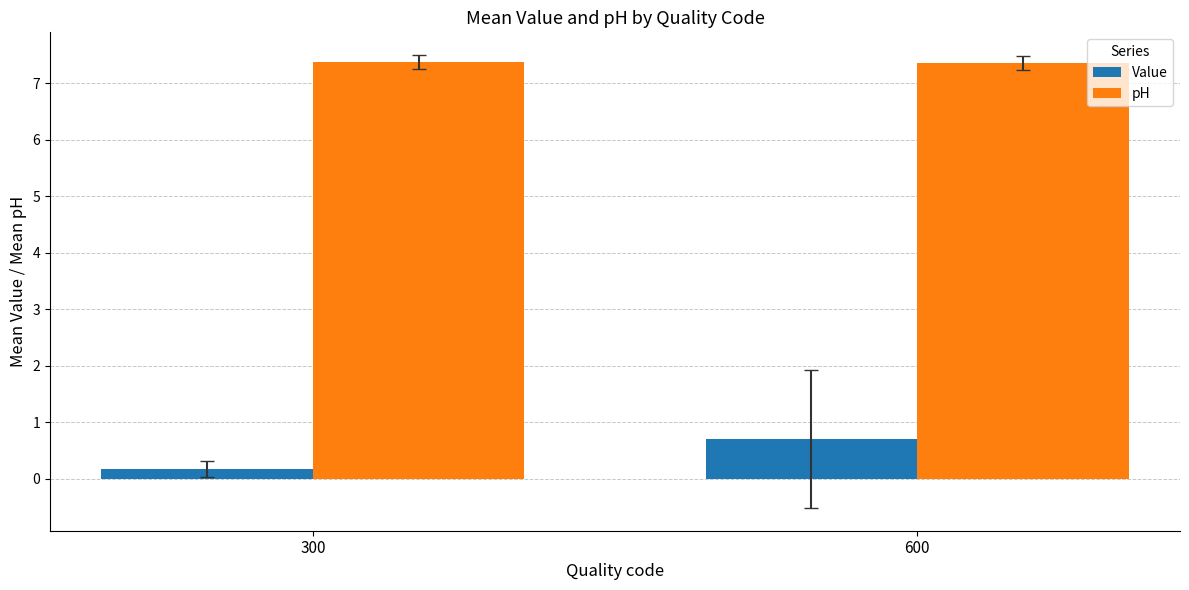

What is the spread (max minus min) of values at 600?

6.7